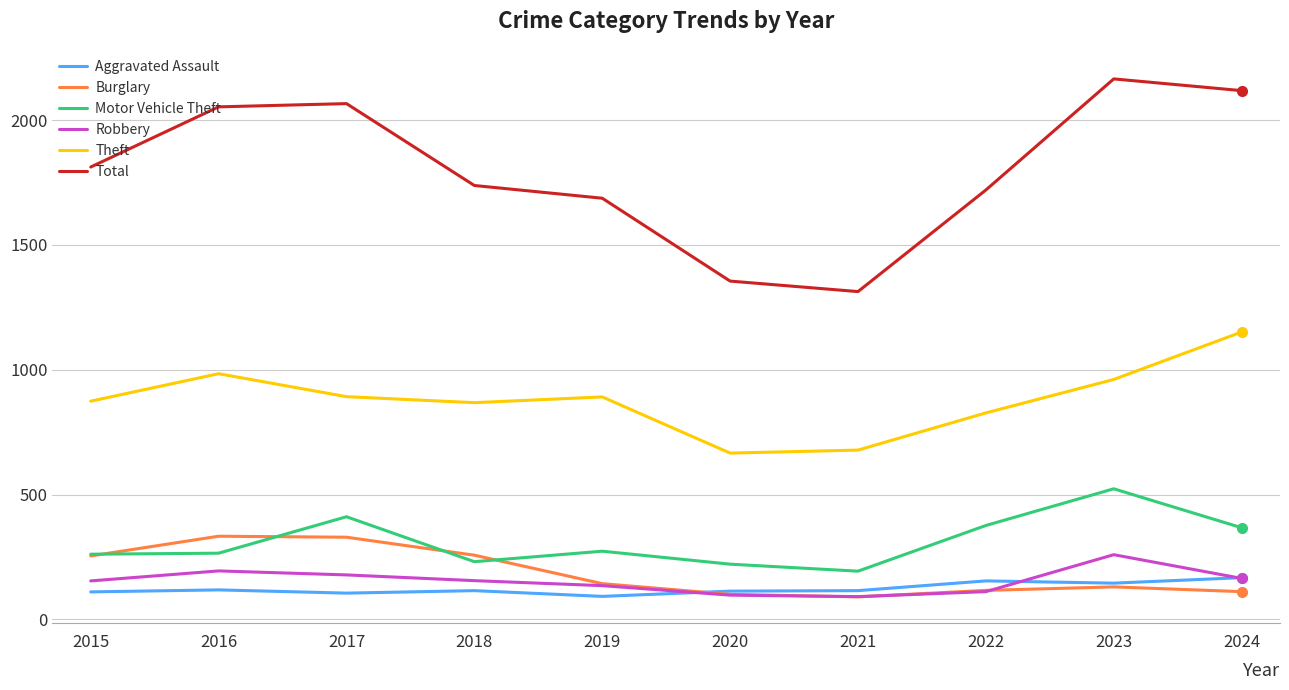

Which category has the lowest value in the Total series?

2021